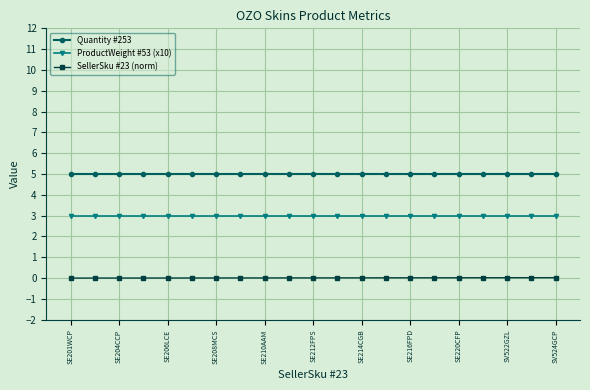

Which series has the largest total across all categories?

Quantity #253